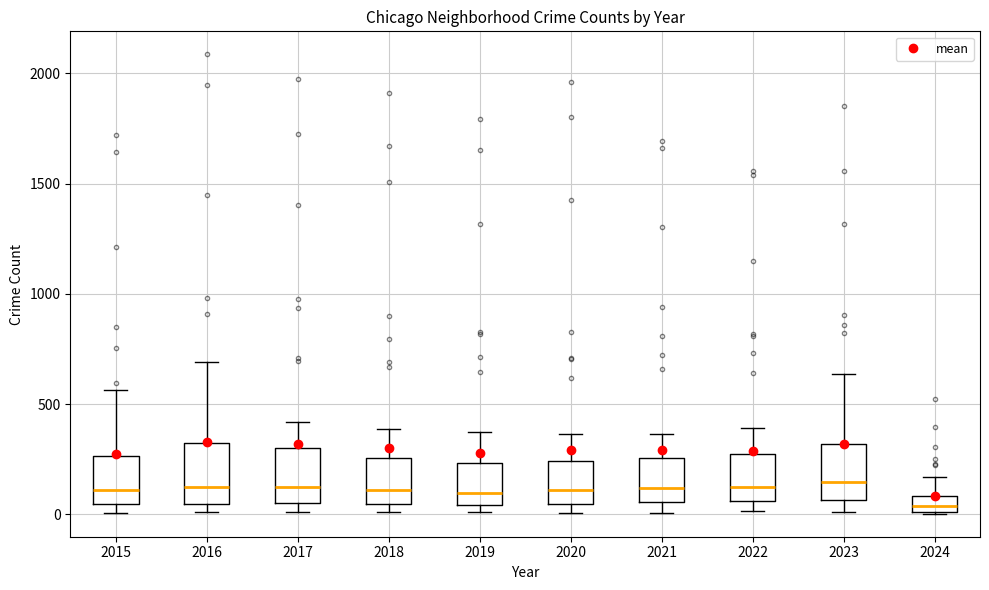

Where is the lower edge of the box at x = 2018 on the y-axis? The values are not printed on the chart, so give them approximately, as read against the axis.

50